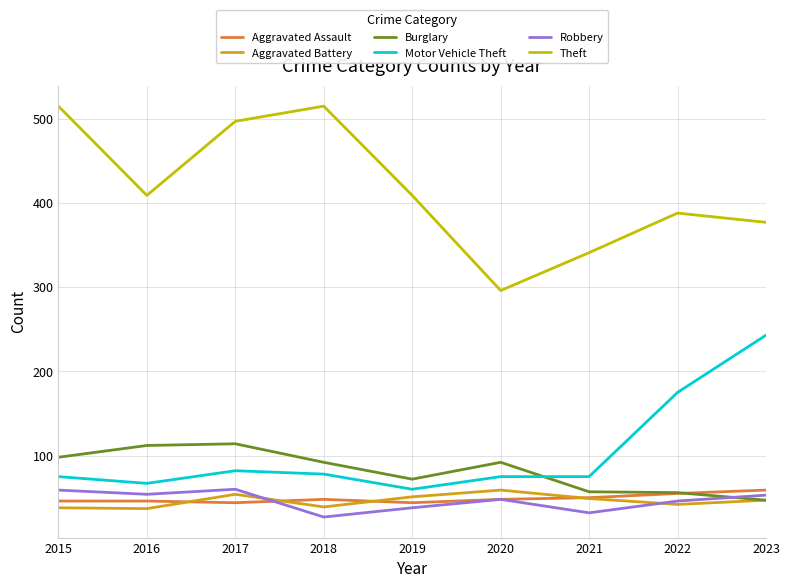

What is the difference between the Burglary values at 2020 and 2023?

45